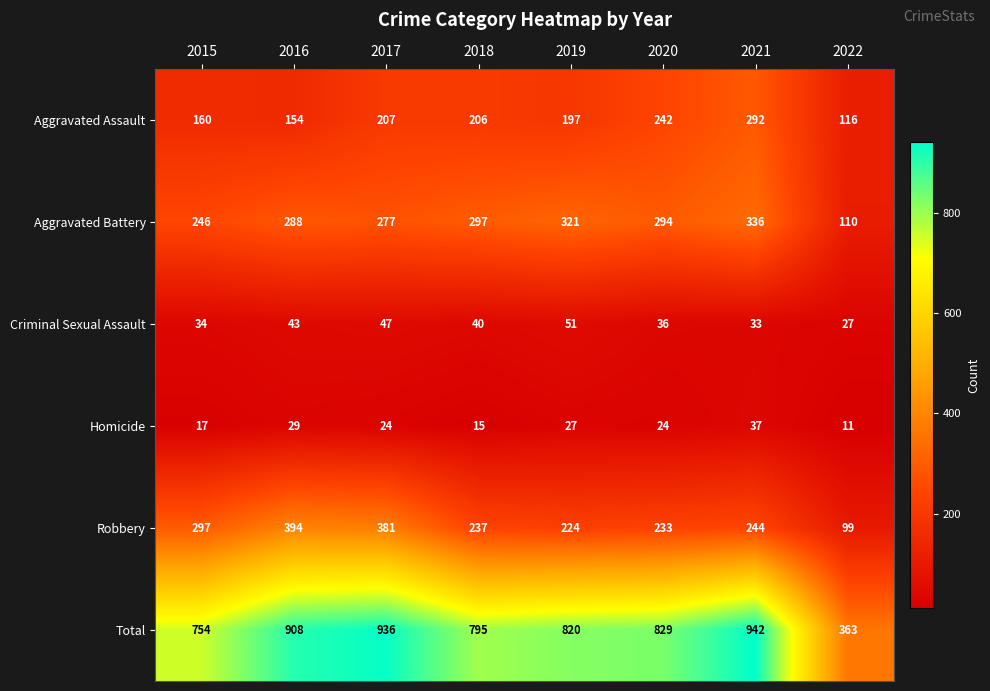

What is the greatest value displayed?

942